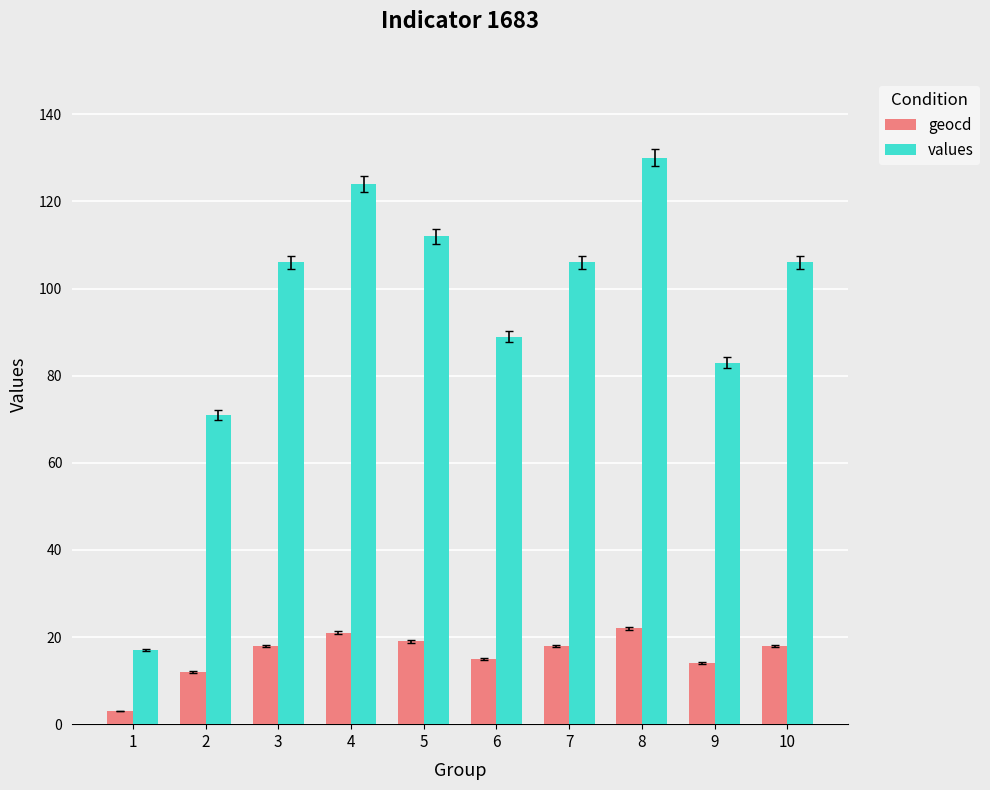

What are all the series names shown in the legend?

geocd, values